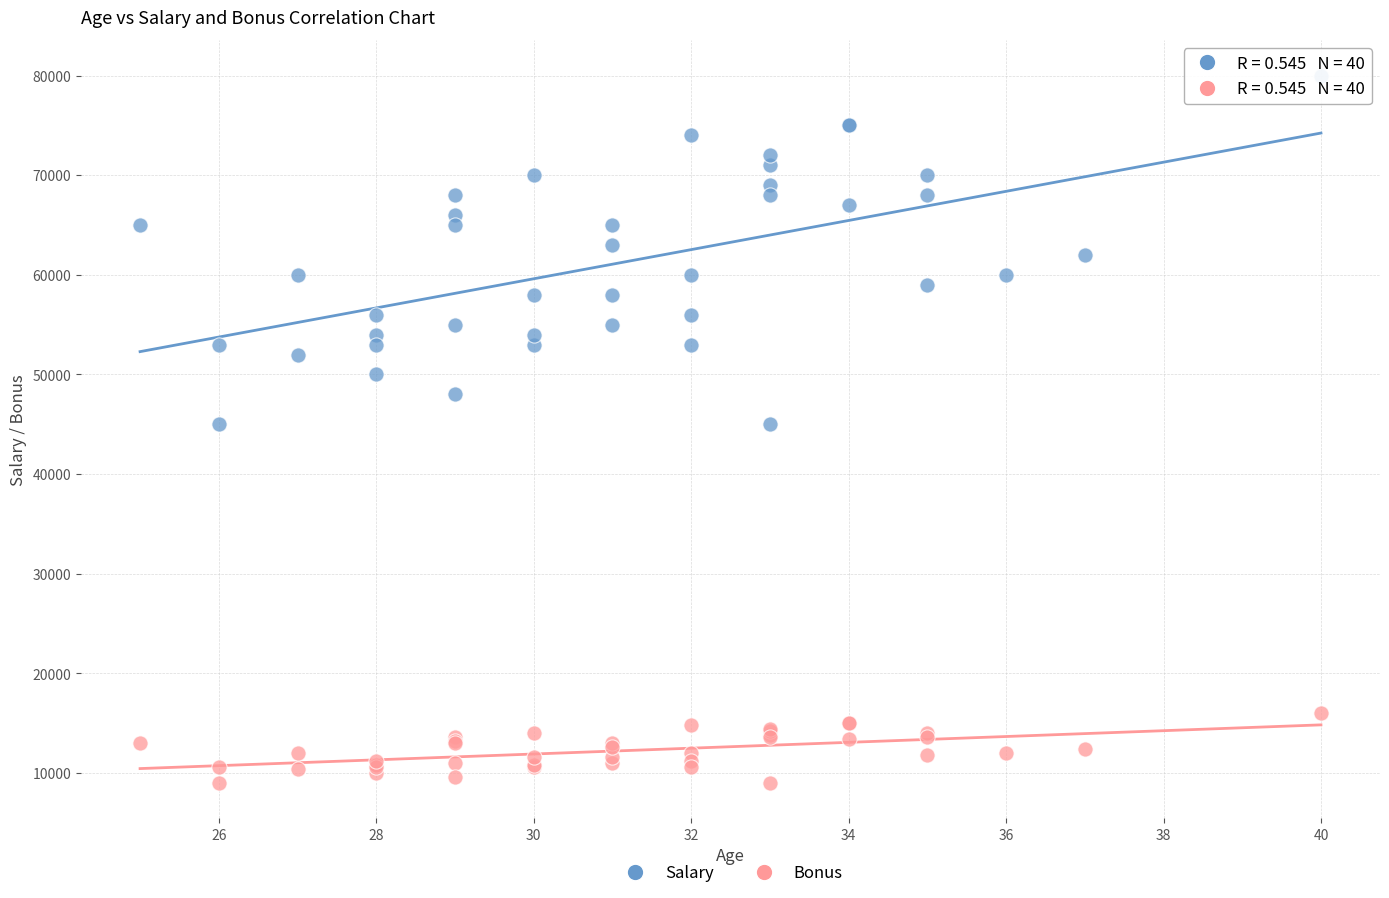

What is the X range (max minus min) for the scatter plot?

15